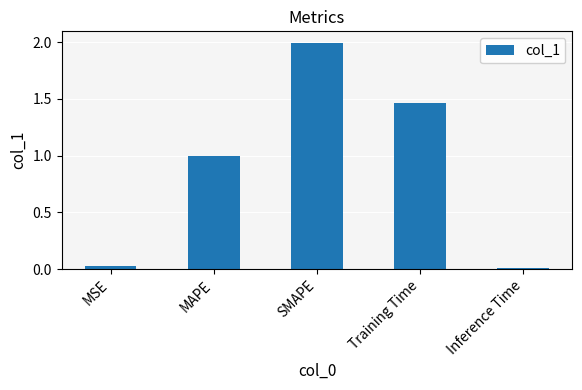

Rank the categories by value from highest to lowest.

SMAPE, Training Time, MAPE, MSE, Inference Time